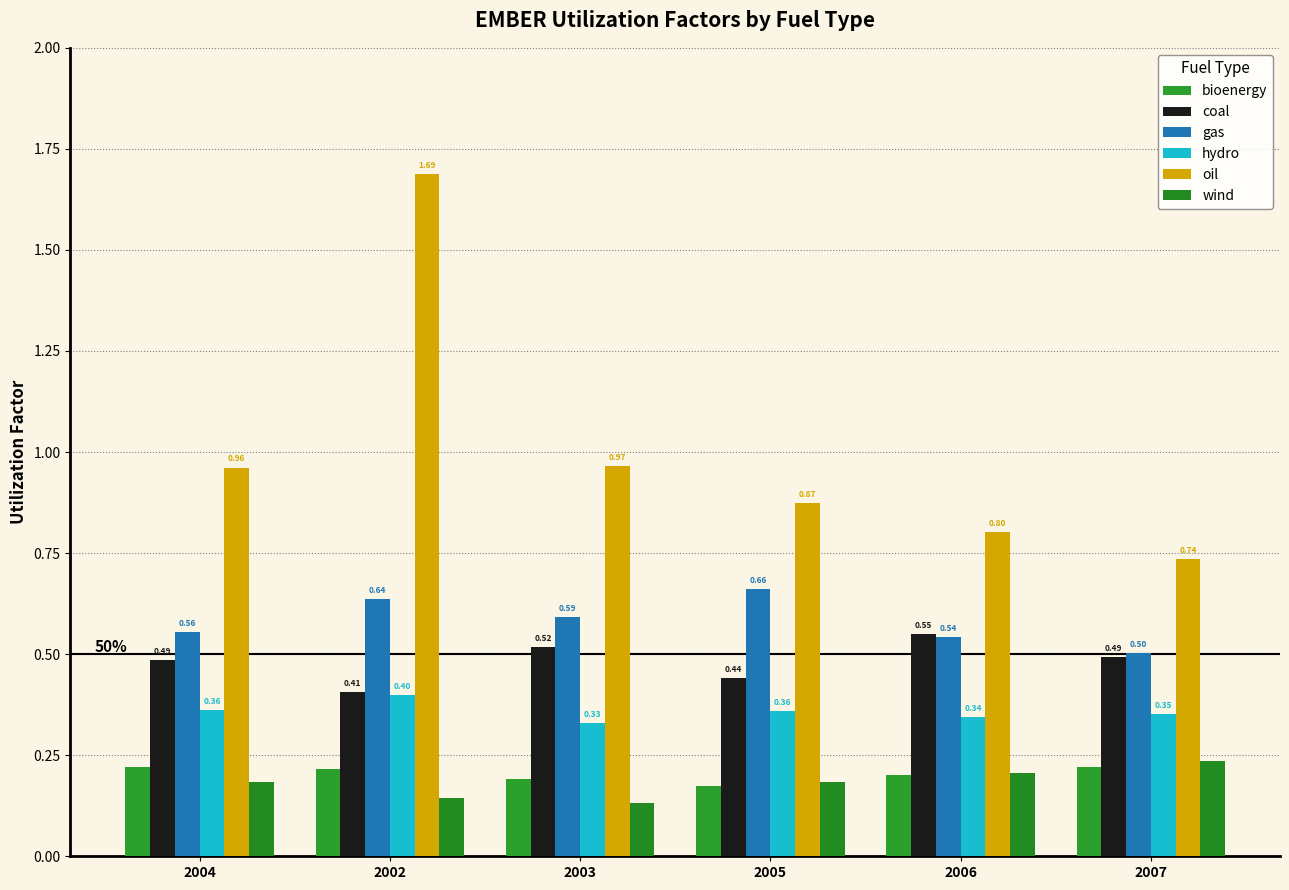

How many bars are there in total?

36